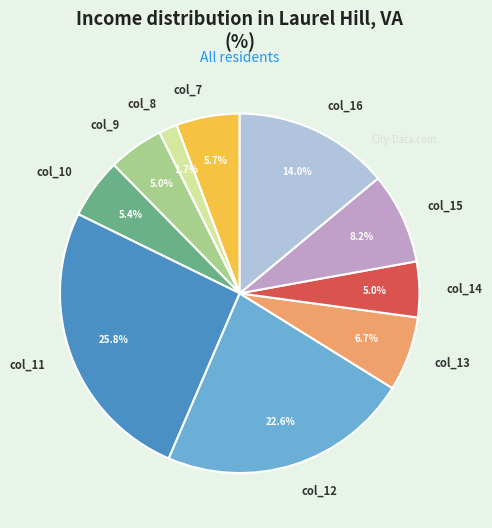

Between col_9 and col_13, which is larger?

col_13